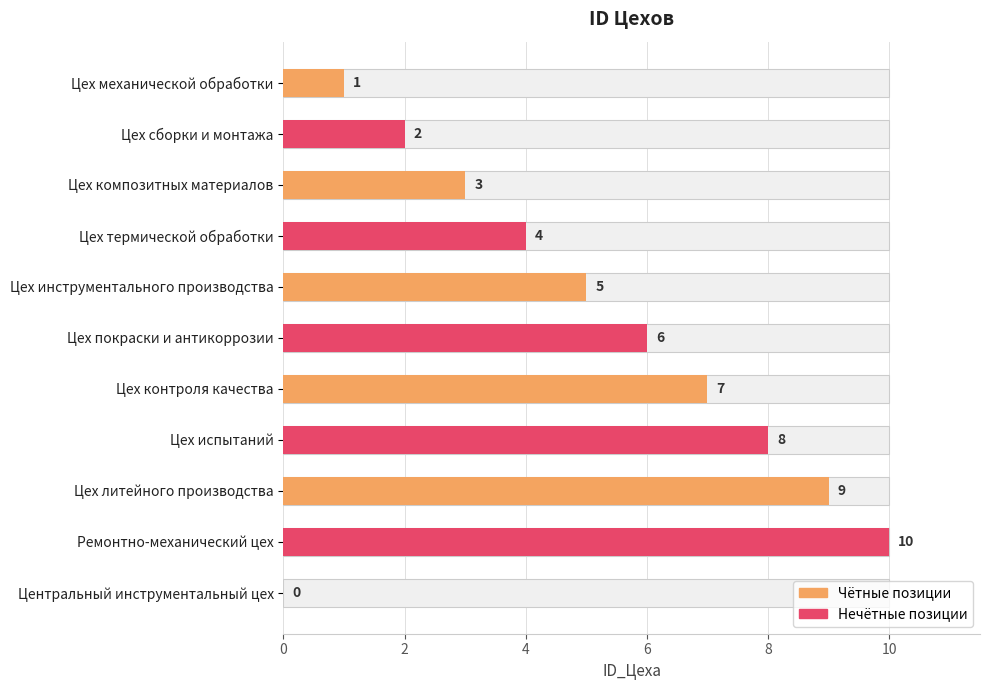

What is the average value?

5